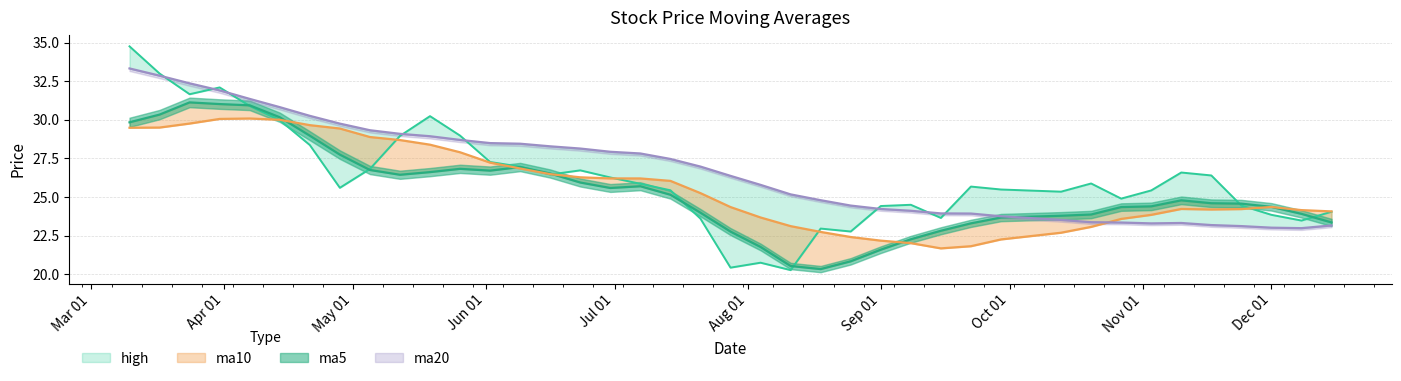

The value of ma20 at 20 is 9.7. True or false?

False